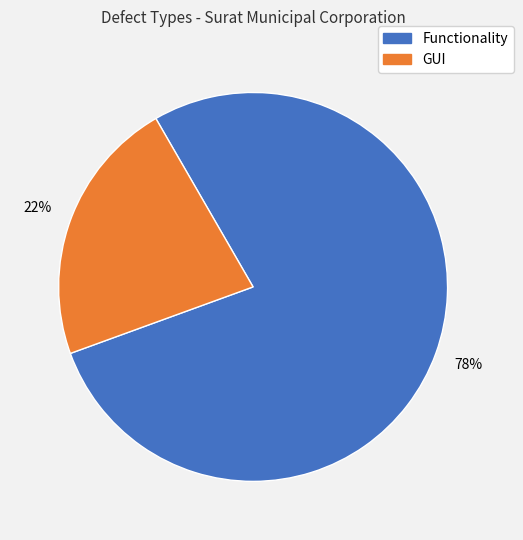

Count the number of slices in the pie.

2